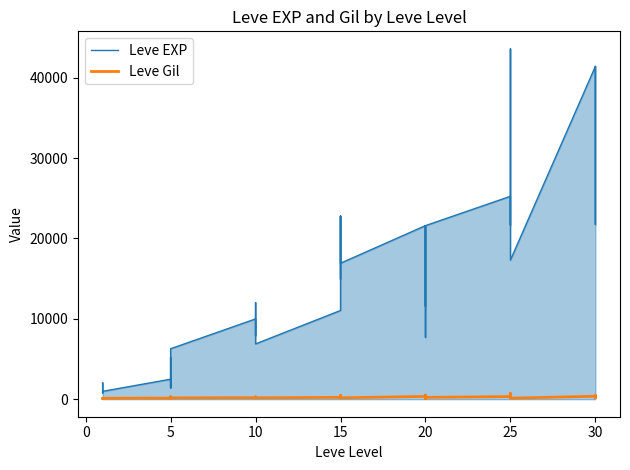

At how many categories does at least one series exceed 37739?

4